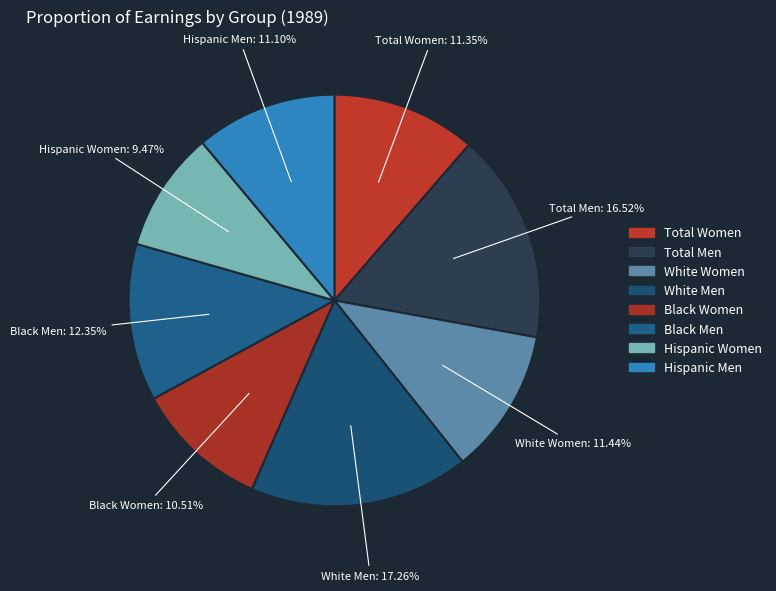

How many slices are in this pie chart?

8